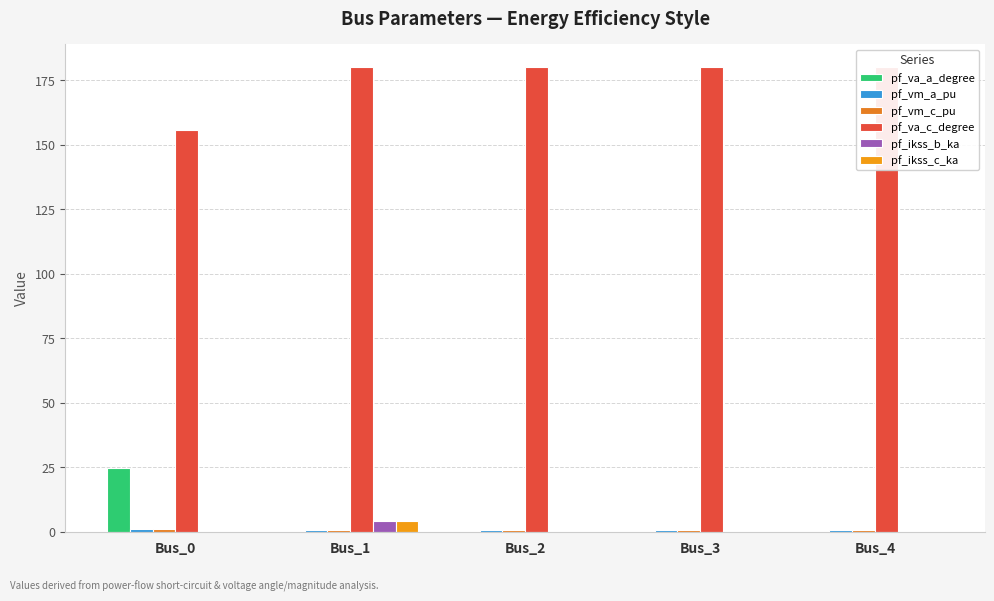

At which category does the chart reach its peak across all series?

Bus_1